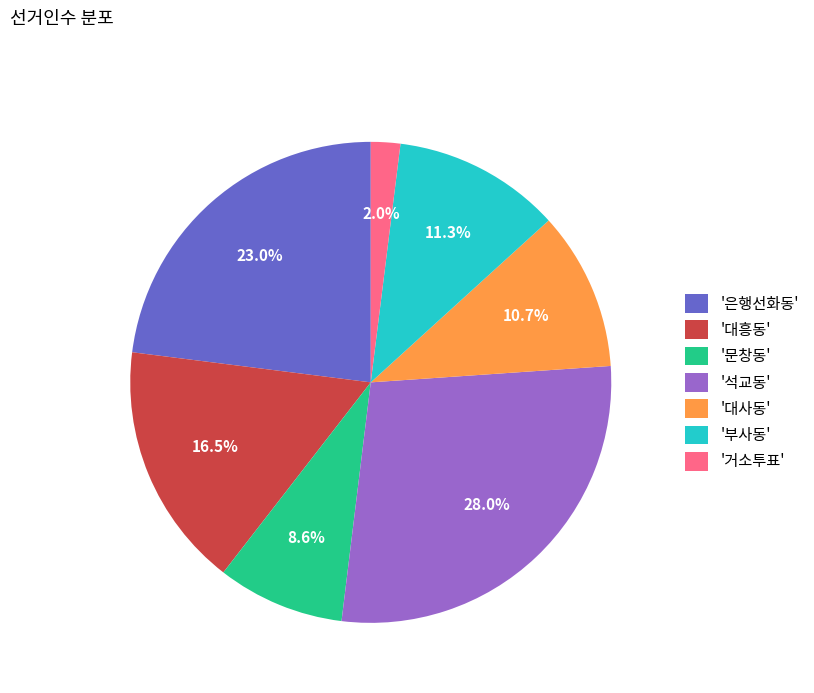

To the nearest percent, what is the average slice percentage?

14%